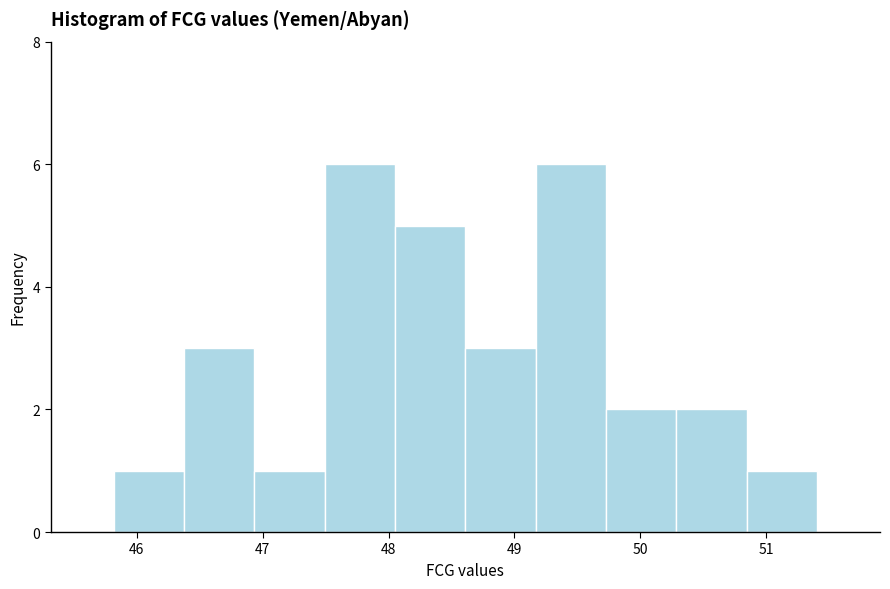

Reading left to right, transcribe this chart: for each bar, give the range it covers on the x-axis and its height. Neither the bar edges nor the heights are printed on the chart, so give them approximately, as read against the axes.

45.8 to 46.4: 1
46.4 to 46.9: 3
46.9 to 47.5: 1
47.5 to 48.1: 6
48.1 to 48.6: 5
48.6 to 49.2: 3
49.2 to 49.7: 6
49.7 to 50.3: 2
50.3 to 50.8: 2
50.8 to 51.4: 1